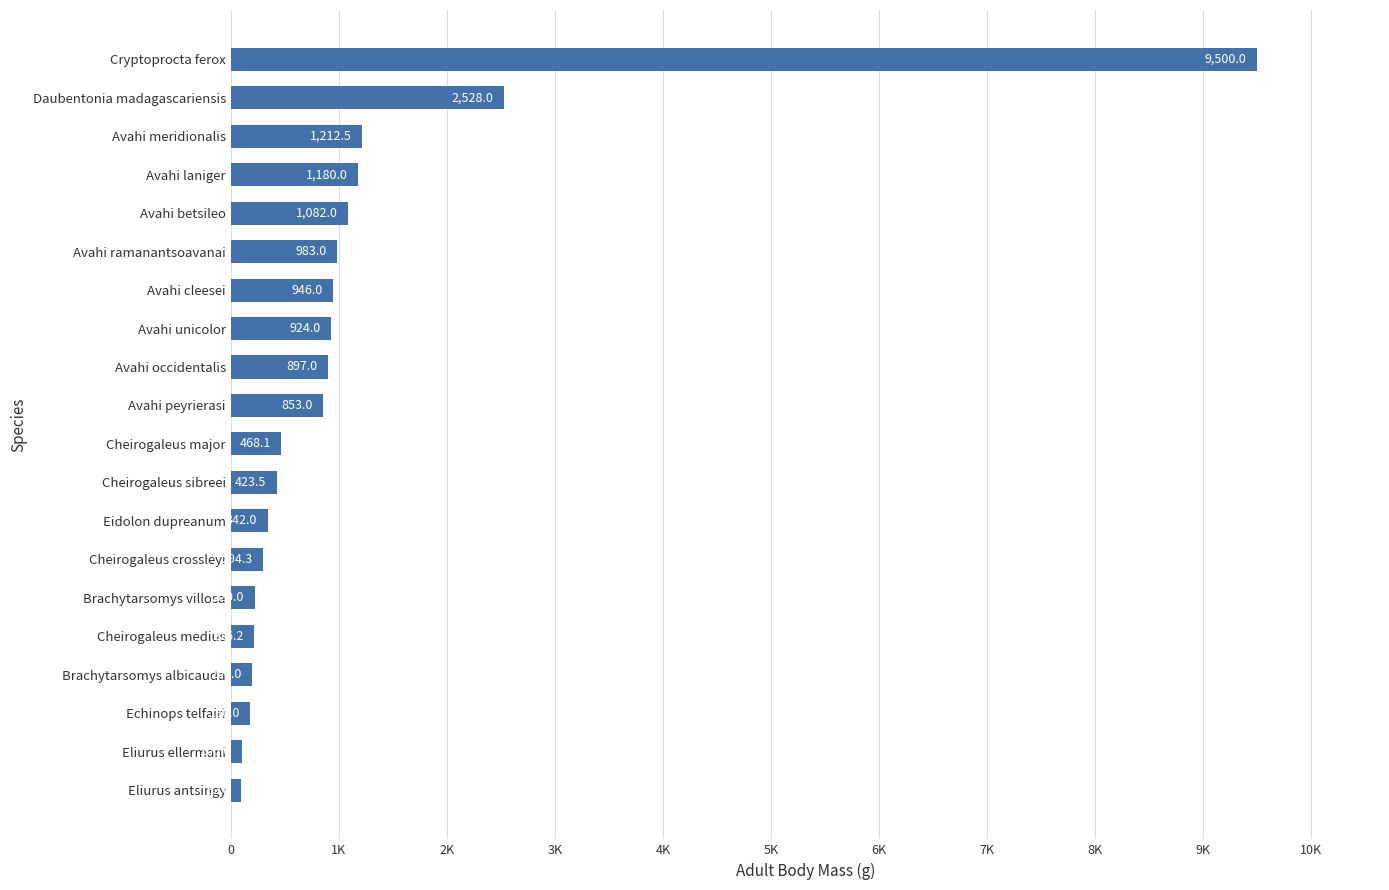

Does the chart contain any negative values?

No